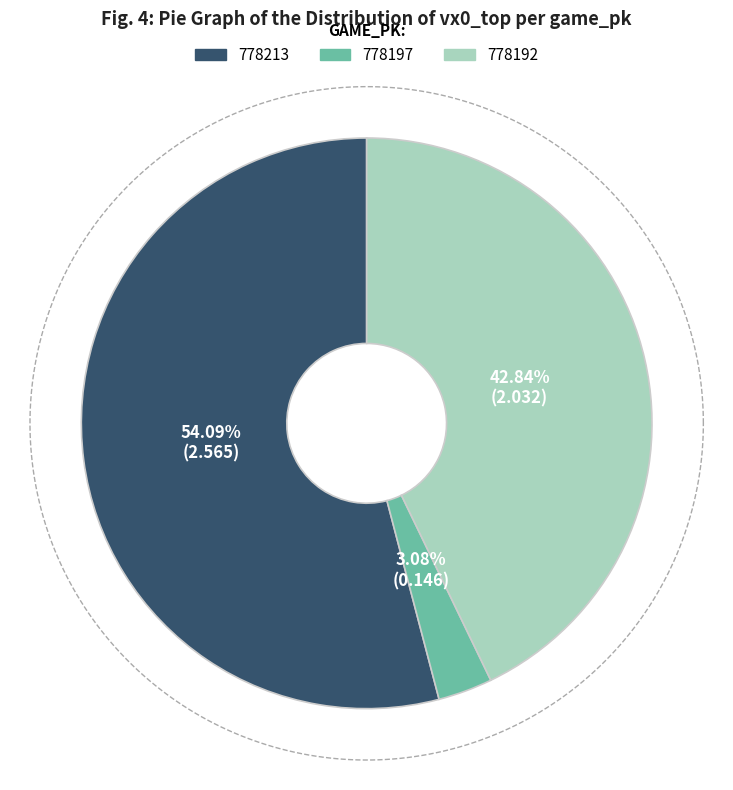

Is it true that 778197 is 17% of the pie?

False